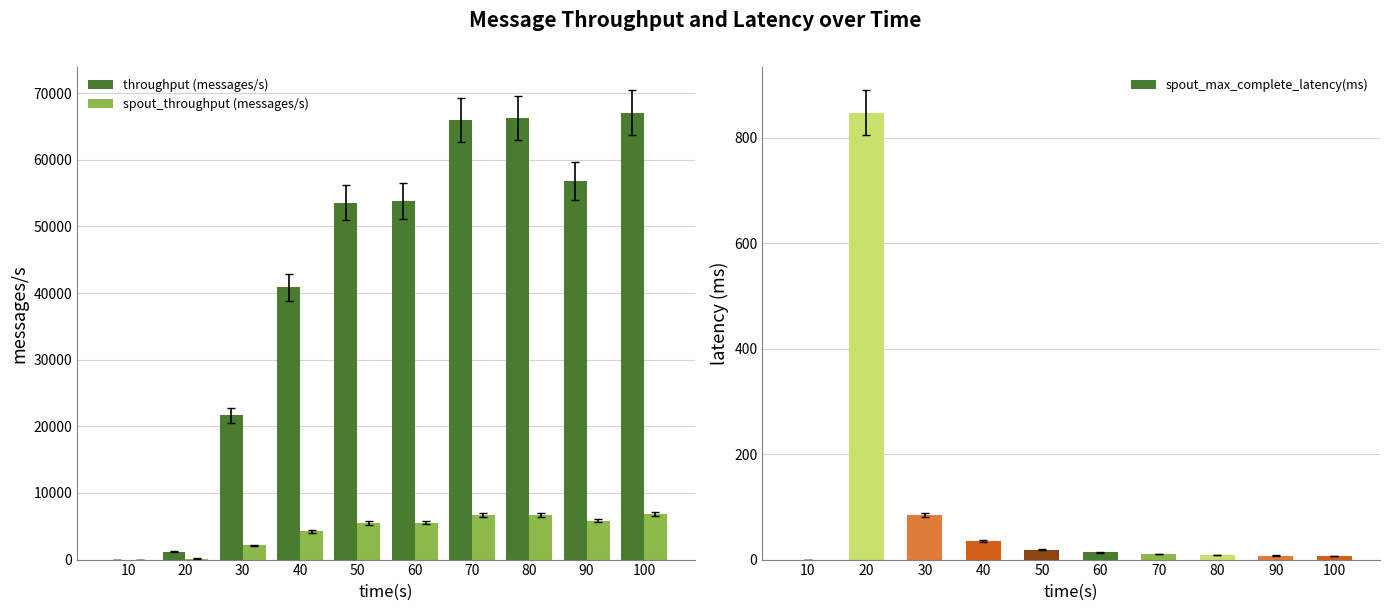

Between 70 and 100, which is larger?

100